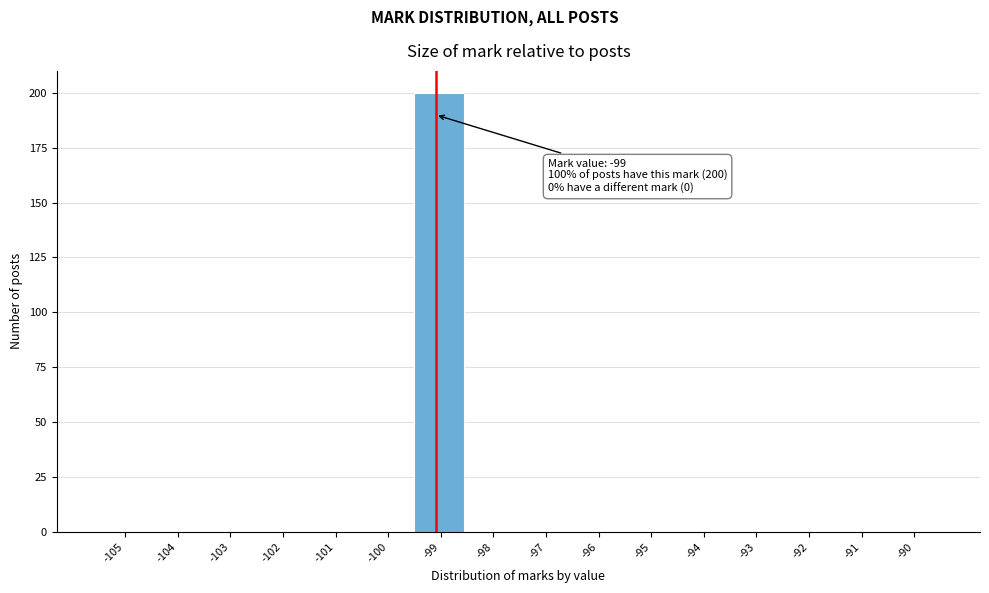

Reading right to left, transcribe all the data shown in this chart.

-90=0	-91=0	-92=0	-93=0	-94=0	-95=0	-96=0	-97=0	-98=0	-99=200	-100=0	-101=0	-102=0	-103=0	-104=0	-105=0